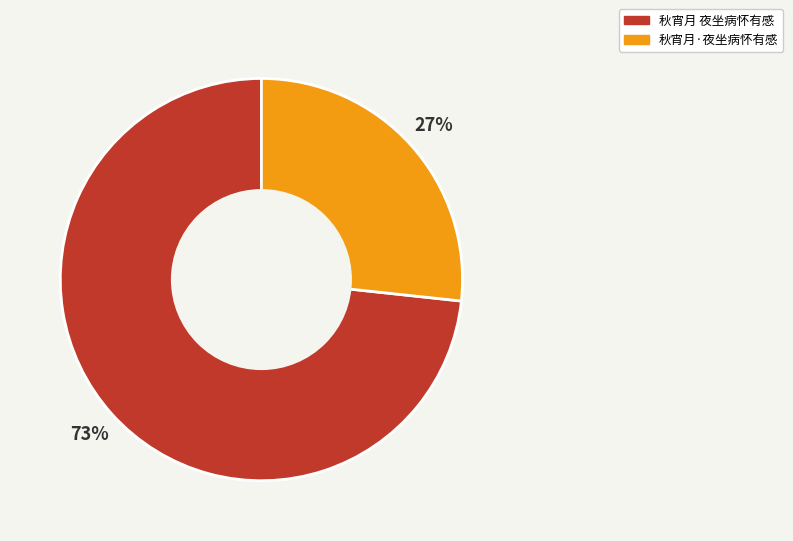

Approximately how many times larger is the value at 秋宵月 夜坐病怀有感 compared to 秋宵月·夜坐病怀有感?

2.7